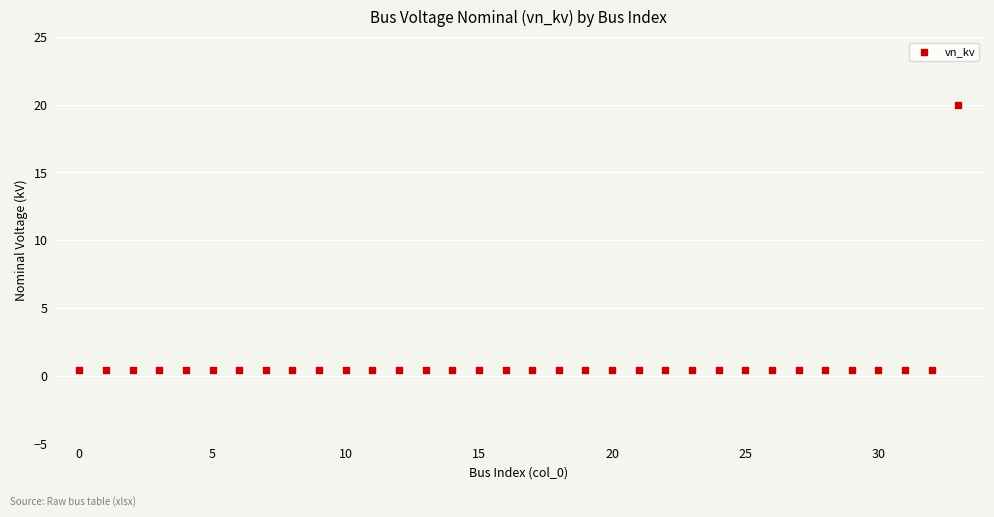

What is the range of Y values (max minus min)?

19.6